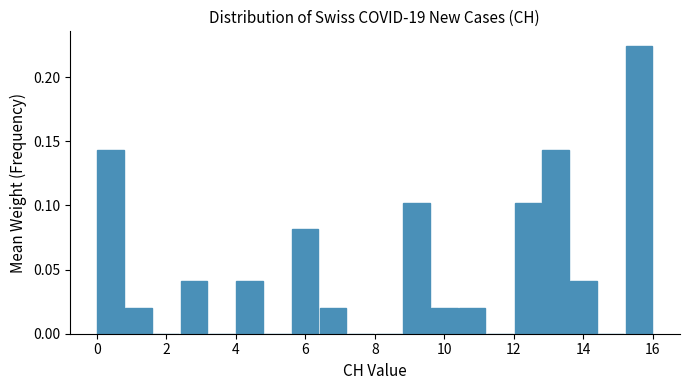

Reading left to right, transcribe this chart: for each bar, give the range it covers on the x-axis and its height. The values are not printed on the chart, so give them approximately, as read against the axis.

0.0 to 0.8: 0.145
0.8 to 1.6: 0.020
1.6 to 2.4: 0
2.4 to 3.2: 0.040
3.2 to 4.0: 0
4.0 to 4.8: 0.040
4.8 to 5.6: 0
5.6 to 6.4: 0.080
6.4 to 7.2: 0.020
7.2 to 8.0: 0
8.0 to 8.8: 0
8.8 to 9.6: 0.100
9.6 to 10.4: 0.020
10.4 to 11.2: 0.020
11.2 to 12.0: 0
12.0 to 12.8: 0.100
12.8 to 13.6: 0.145
13.6 to 14.4: 0.040
14.4 to 15.2: 0
15.2 to 16.0: 0.225